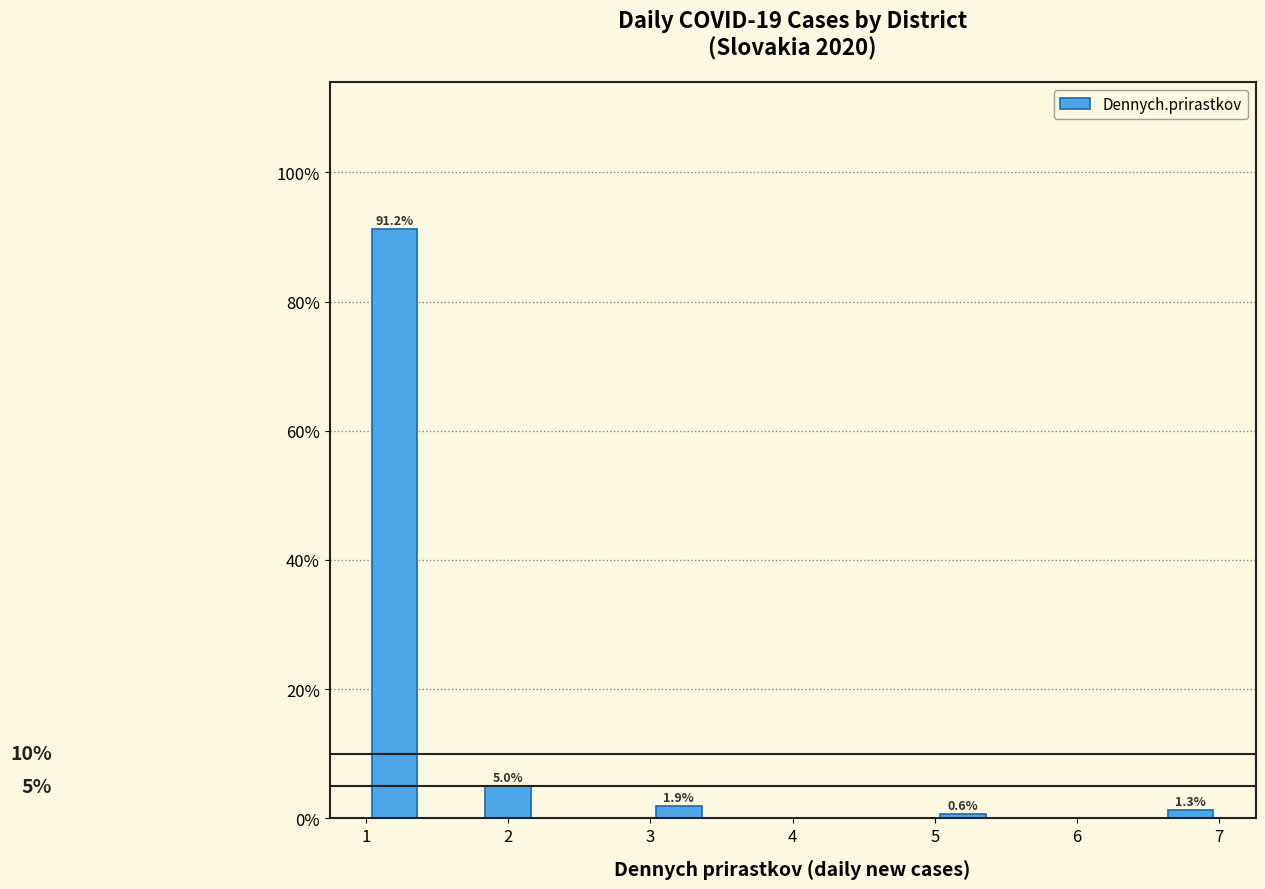

Which range on the x-axis has the tallest bar?

1.0 to 1.4